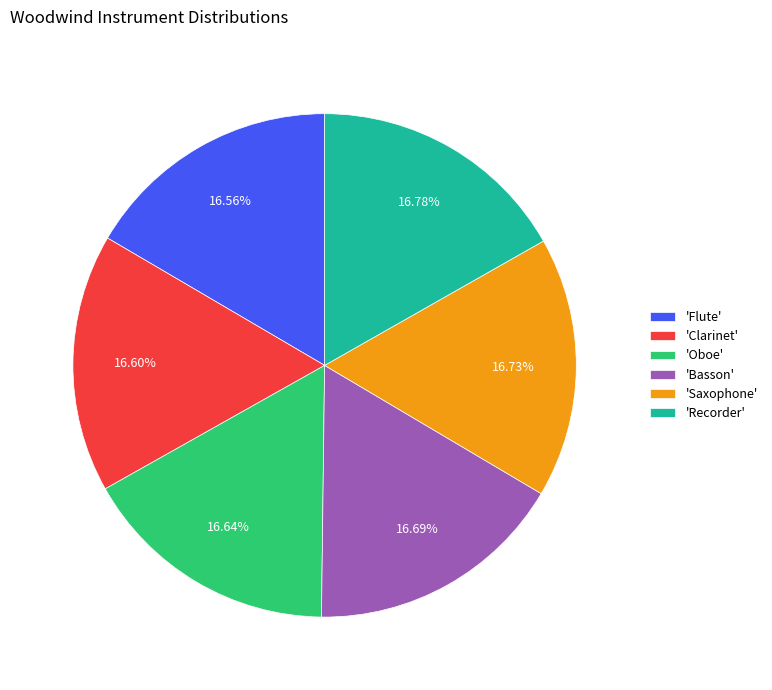

Does any single category account for the majority?

No